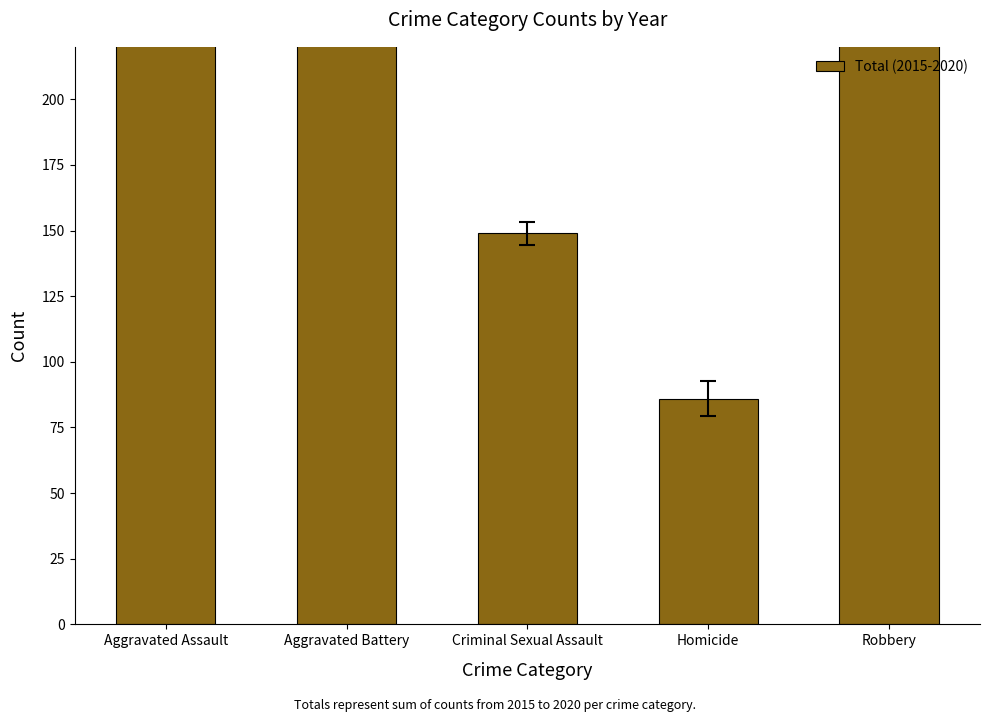

Does the chart contain stacked bars?

No